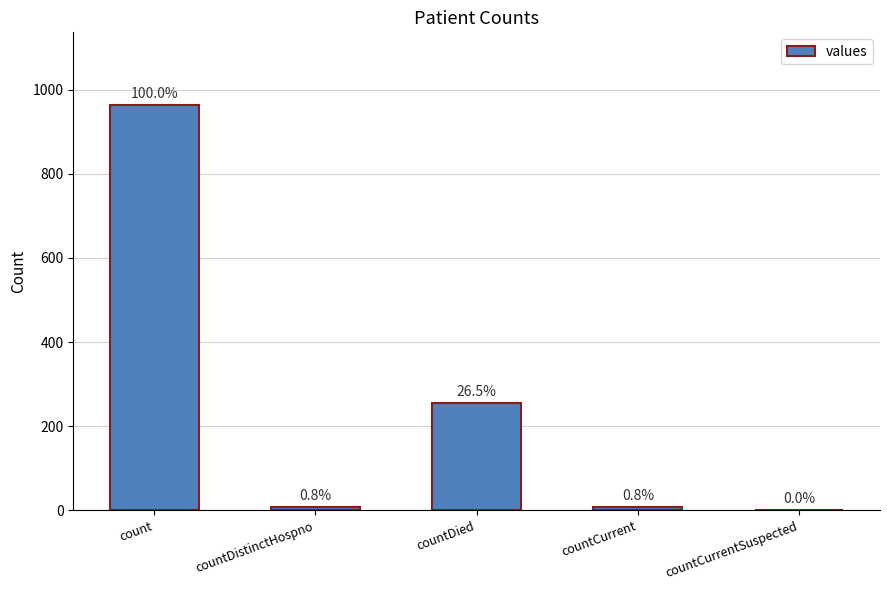

What is the difference between the maximum and second lowest values?

955